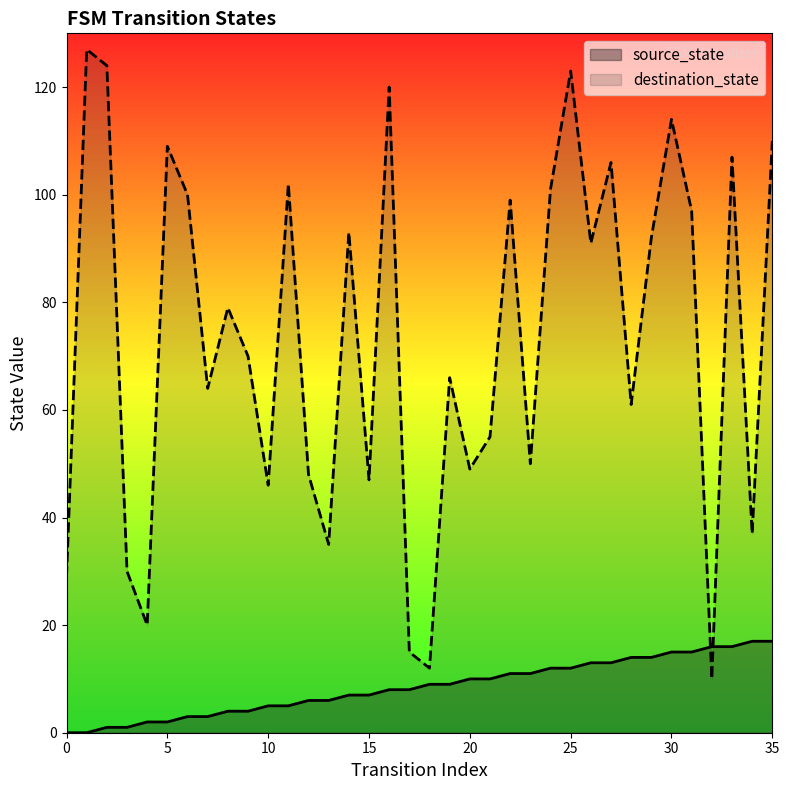

At how many categories does at least one series exceed 105?

9